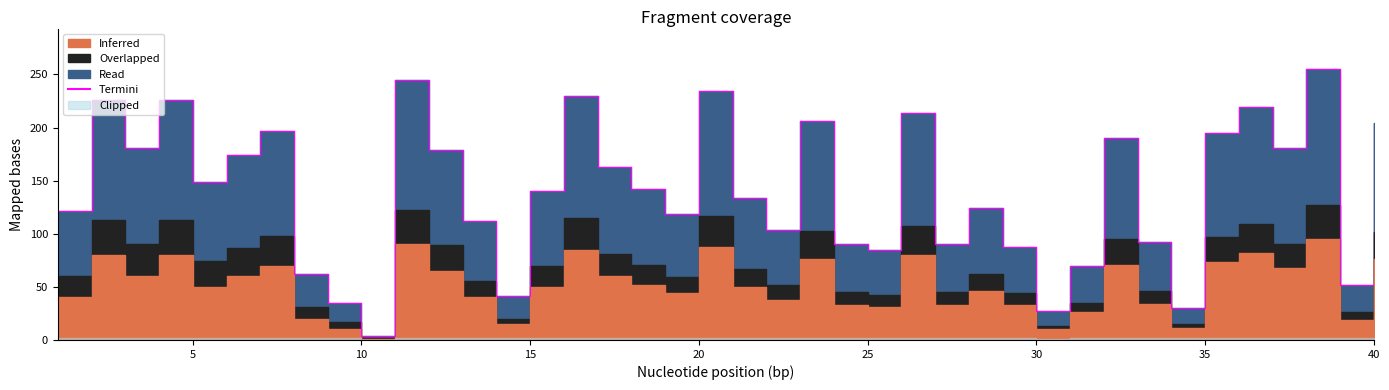

What is the difference between the second highest and minimum values?

241